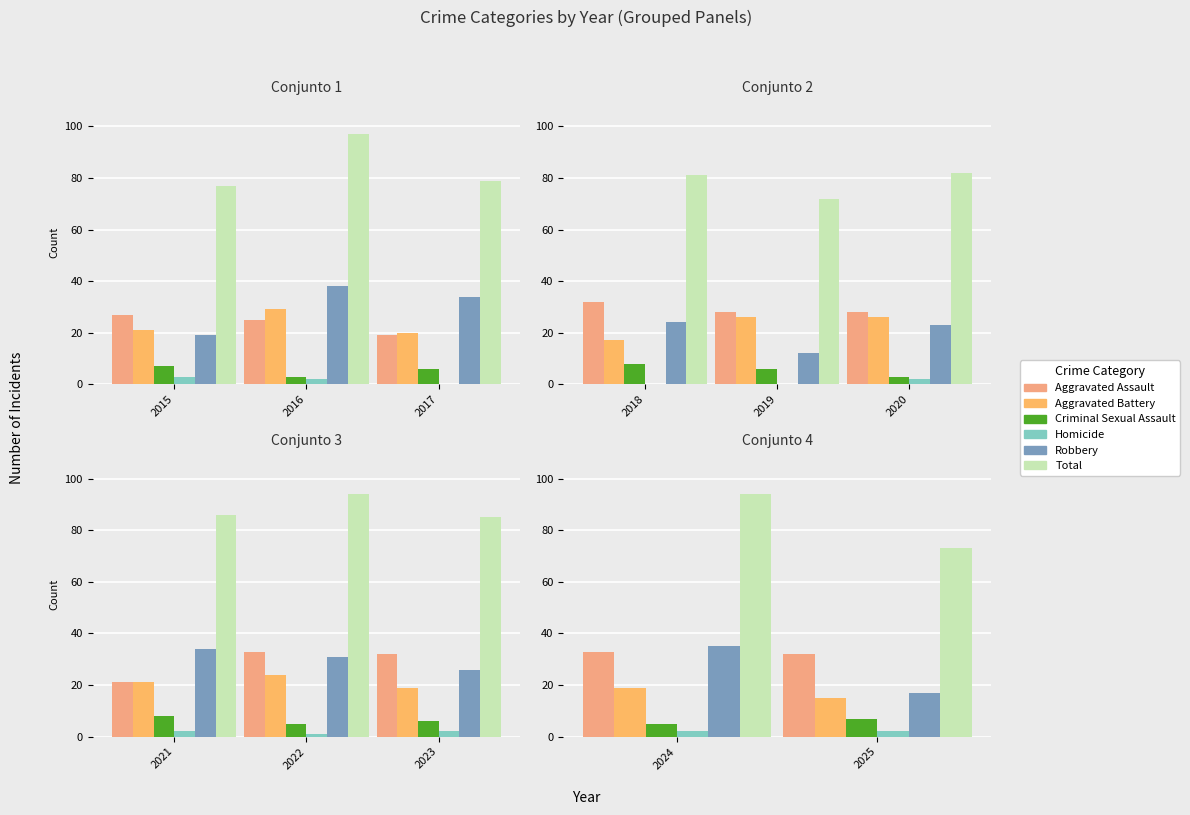

The value of Aggravated Assault at 2019 is 28. True or false?

True